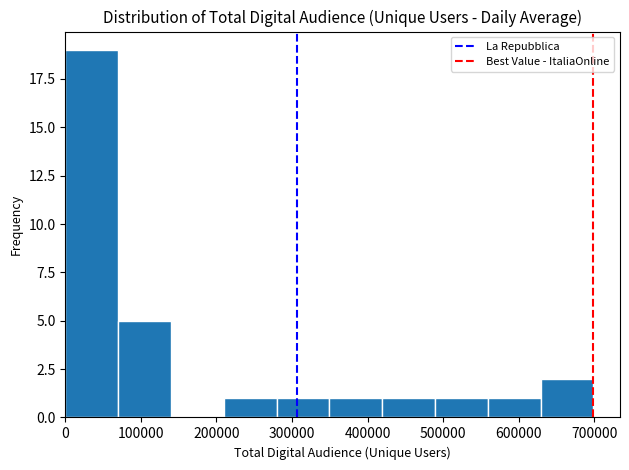

Reading left to right, list every bar in this chart as the range it spans on the x-axis followed by its height. Neither the bar edges nor the heights are printed on the chart, so give them approximately, as read against the axes.

0 to 70000: 19
70000 to 140000: 5
140000 to 210000: 0
210000 to 280000: 1
280000 to 350000: 1
350000 to 420000: 1
420000 to 490000: 1
490000 to 560000: 1
560000 to 630000: 1
630000 to 700000: 2